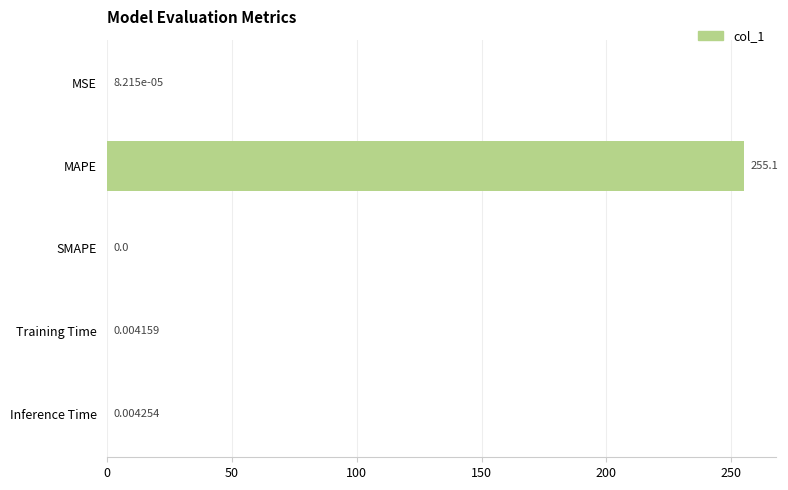

What is the sum of all values?

255.1